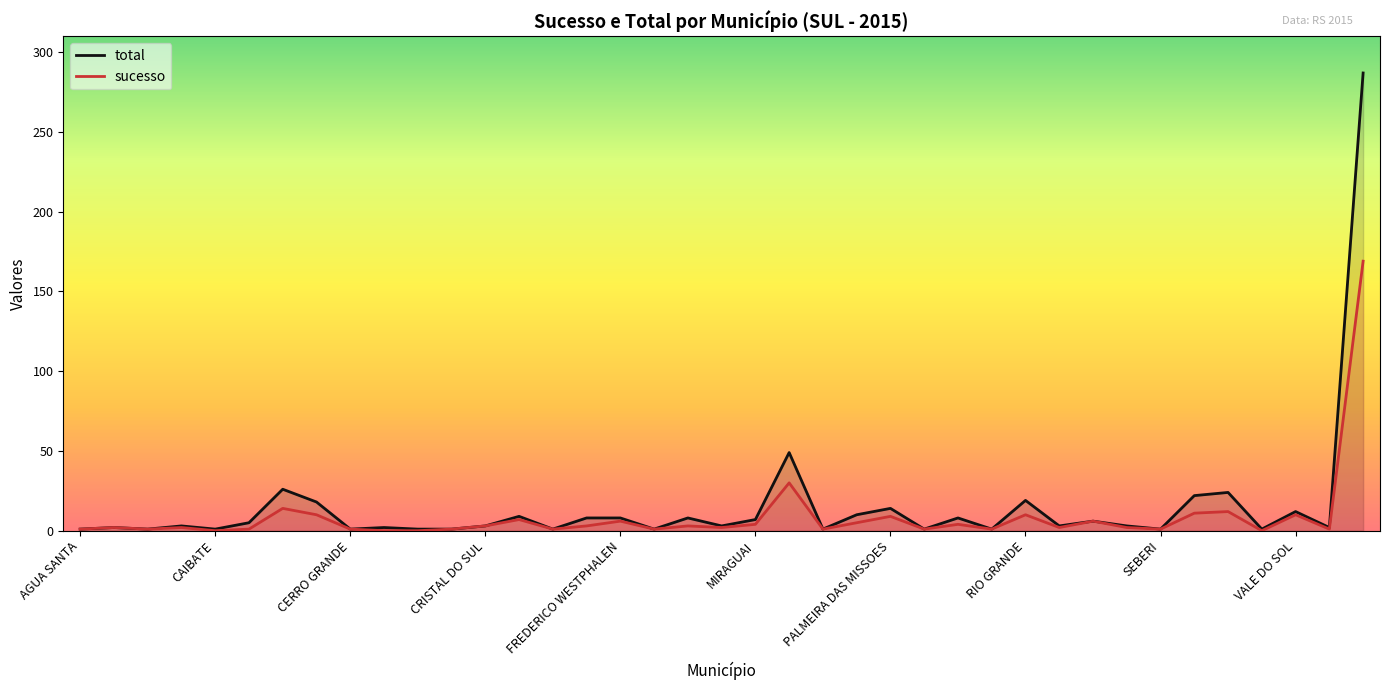

Rank the series at MIRAGUAI from highest to lowest value.

total, sucesso